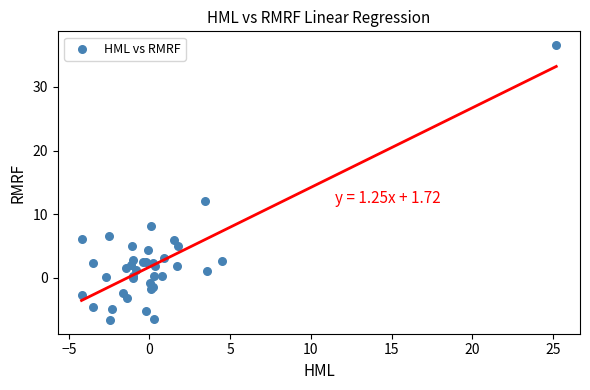

What Y value in the scatter plot is closest to 14?

12.1